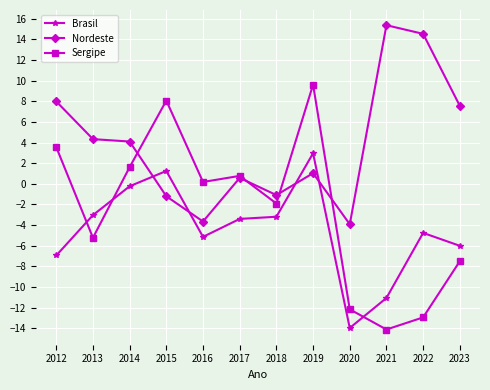

Between which two adjacent categories do Brasil and Nordeste first intersect?

2014 and 2015